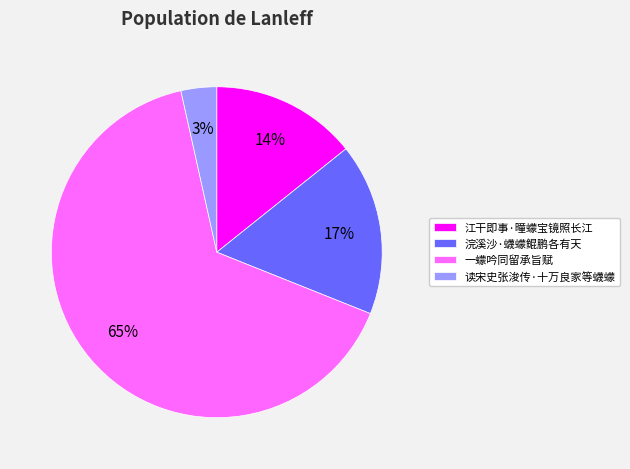

Which has a higher value, 读宋史张浚传·十万良家等蠛蠓 or 江干即事·曈蠓宝镜照长江?

江干即事·曈蠓宝镜照长江